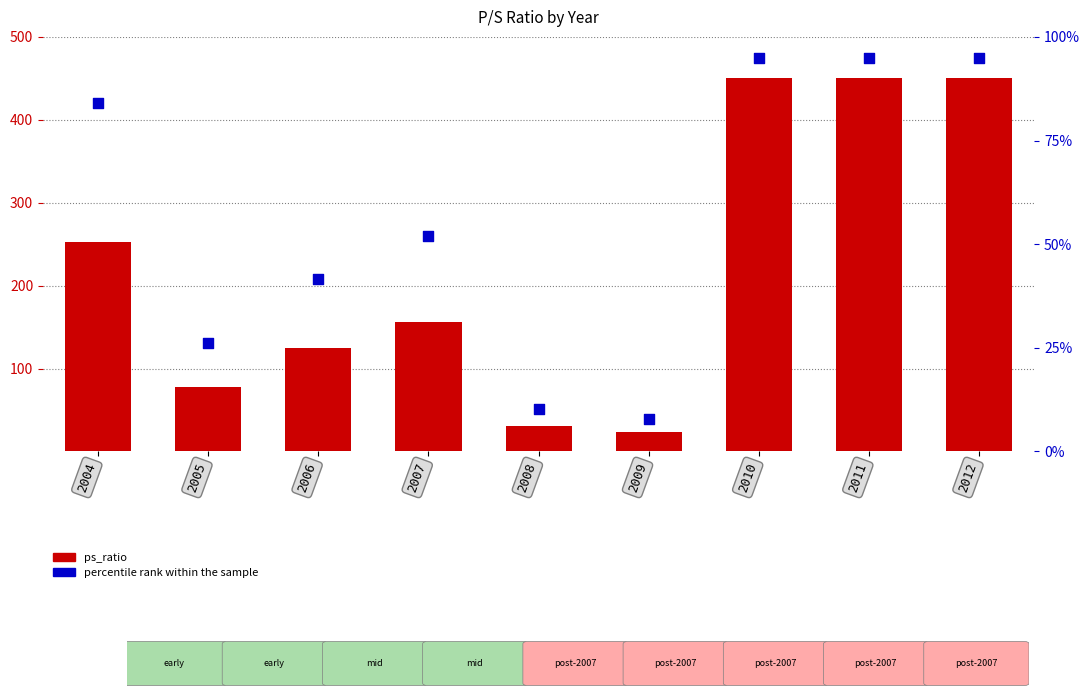

Which series reaches the minimum Y coordinate?

percentile rank within the sample